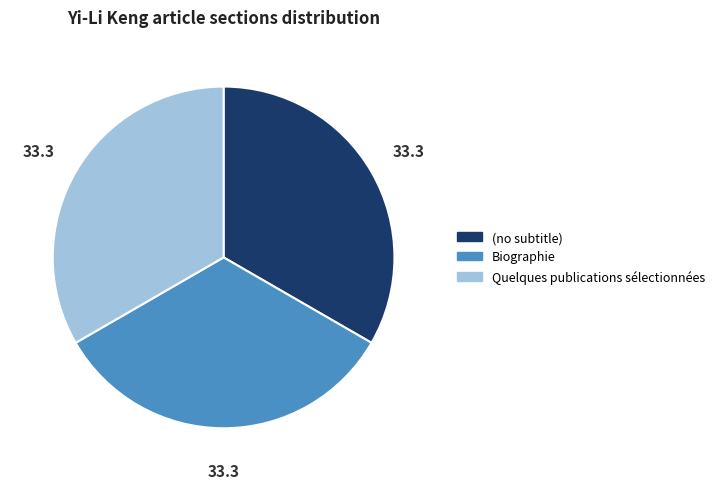

Is it true that Quelques publications sélectionnées is 44% of the pie?

False